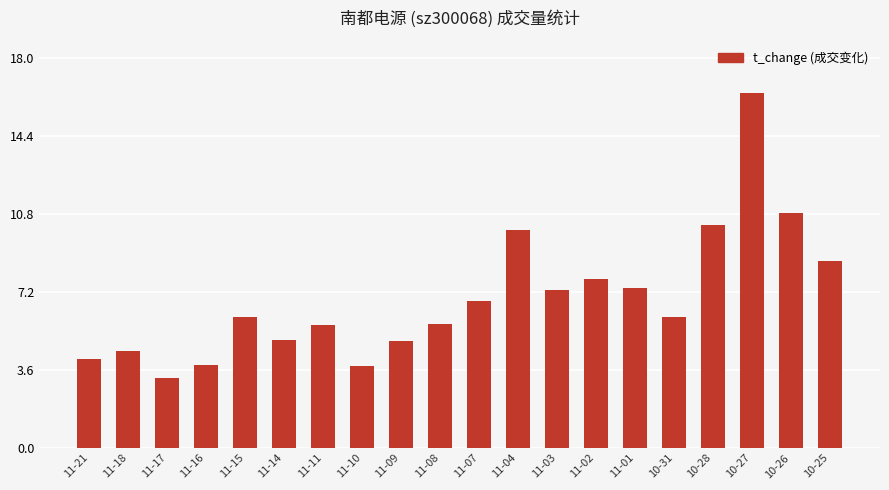

What is the label of the 10th bar from the left?

11-08